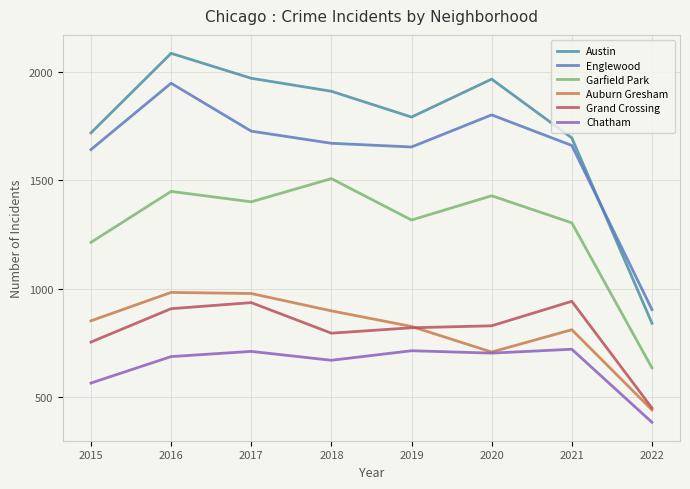

True or false: Chatham and Grand Crossing intersect in this chart.

False